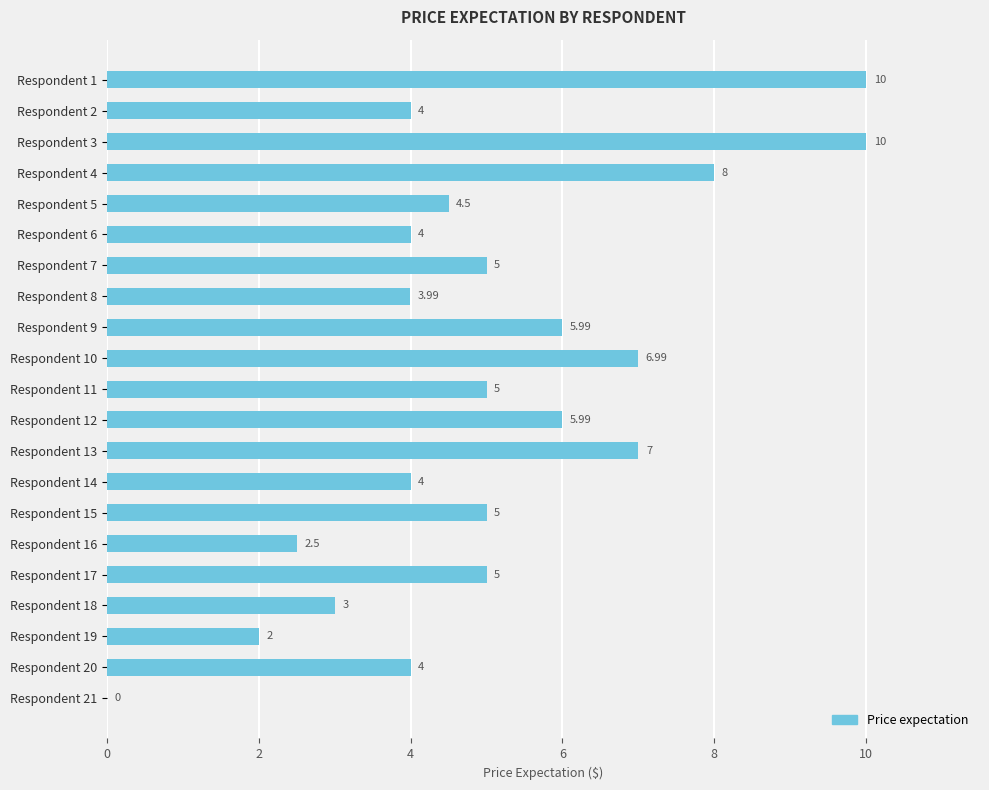

What is the sum of the values at Respondent 20 and Respondent 7?

9.0